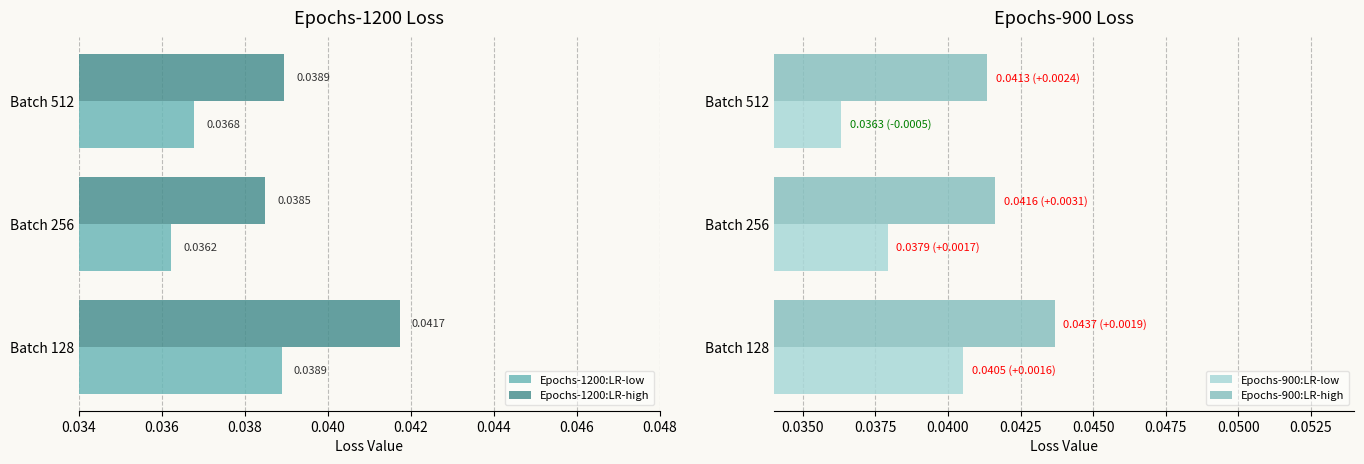

Is the value of Epochs-1200:LR-high at Batch 128 greater than the value of Epochs-1200:LR-low at Batch 256?

Yes